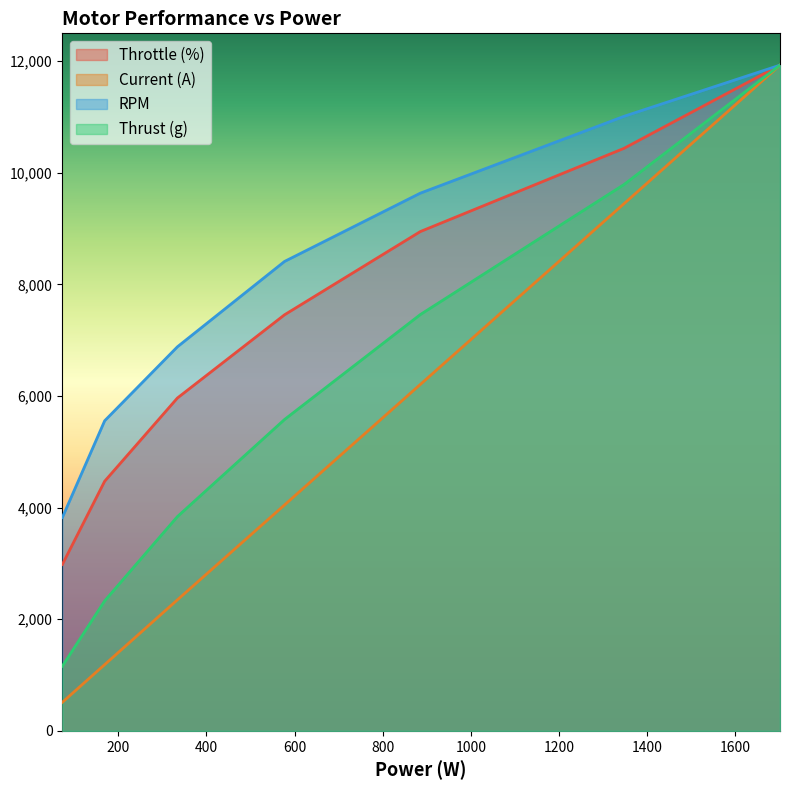

True or false: RPM has a value of 15728.1 at 1701.

False